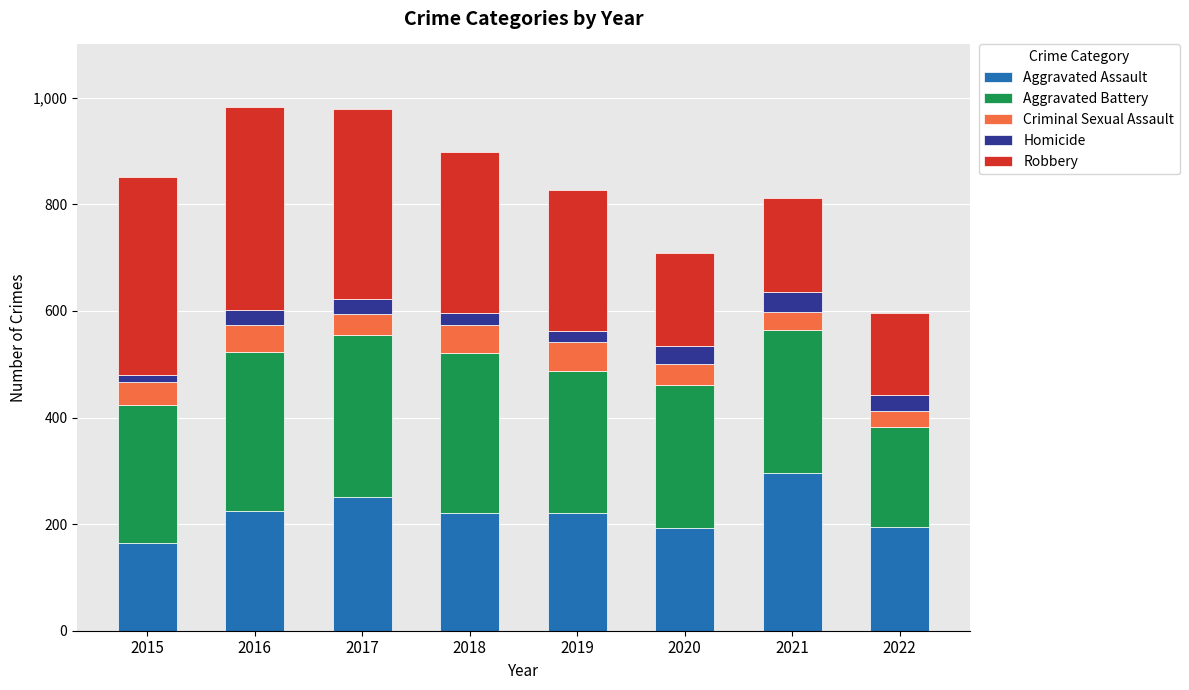

At which label does Aggravated Assault reach its peak?

2021